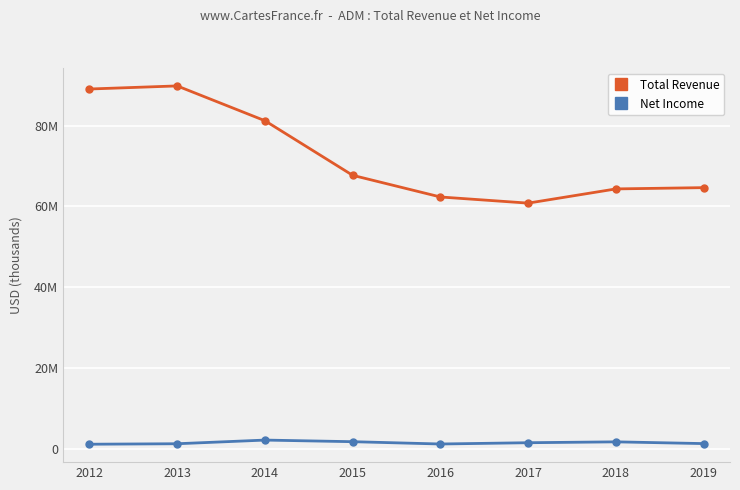

What are all the series names shown in the legend?

Total Revenue, Net Income